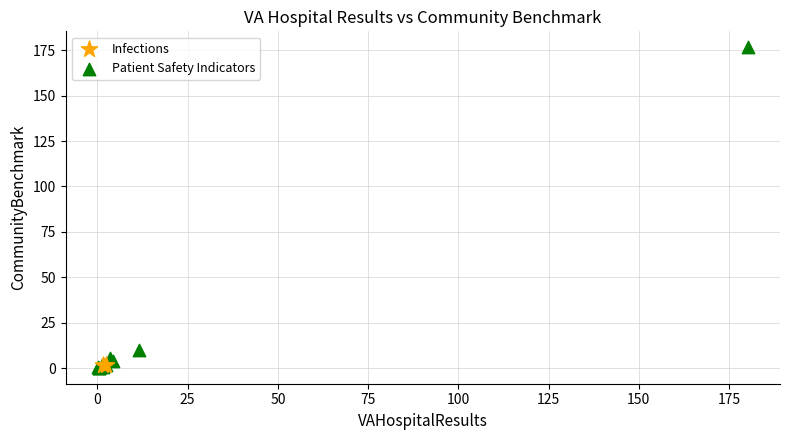

What are all the series names shown in the legend?

Infections, Patient Safety Indicators